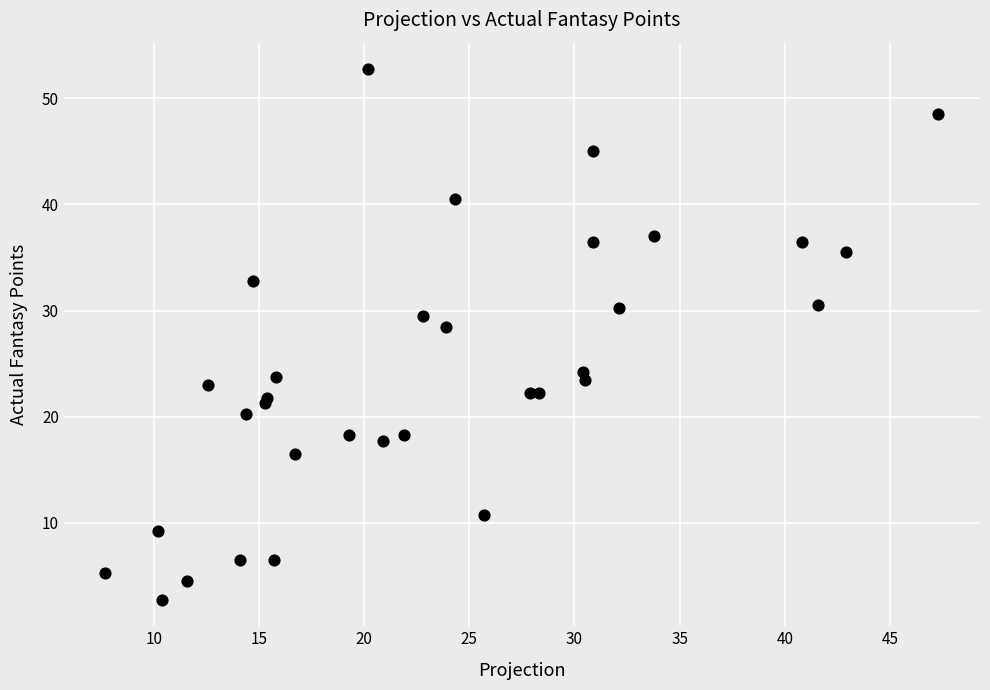

What Y value in the scatter plot is closest to 27?

28.5